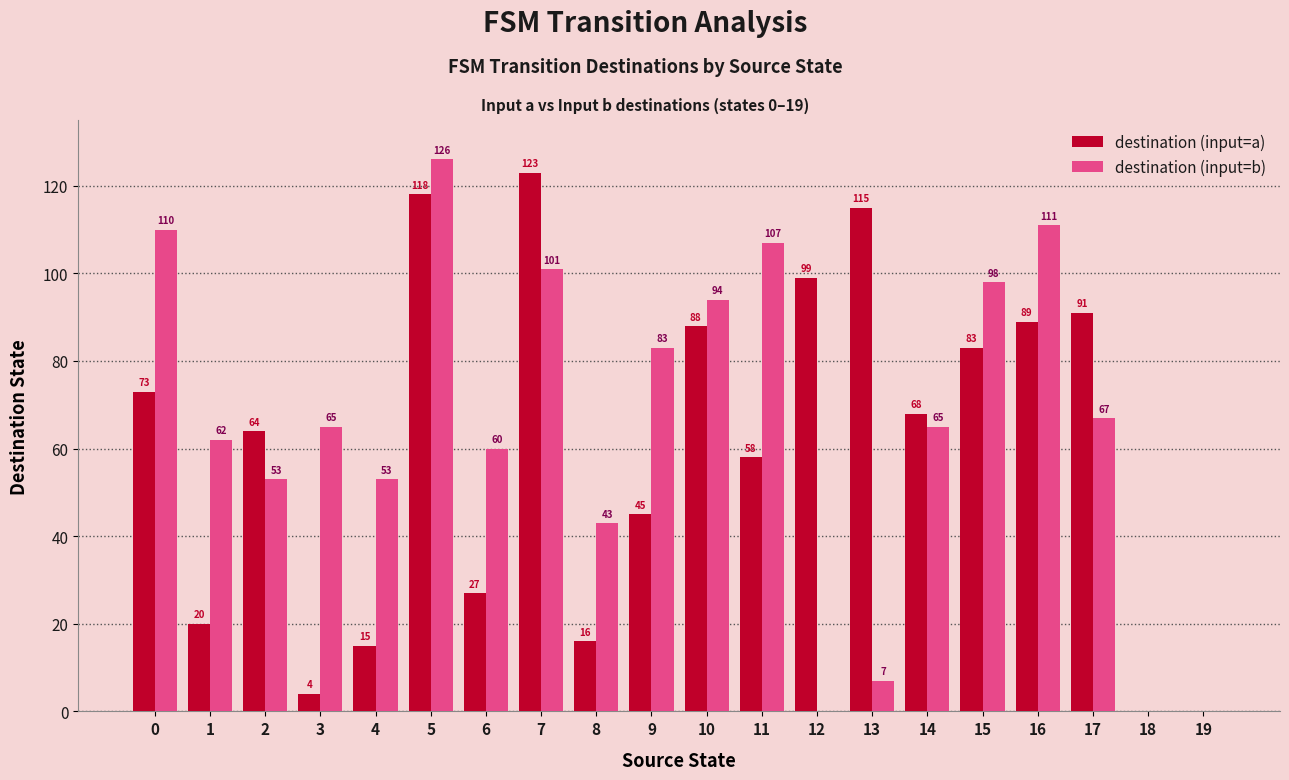

Reading right to left, extract all data points from this chart.

destination (input=a): 19=0	18=0	17=91	16=89	15=83	14=68	13=115	12=99	11=58	10=88	9=45	8=16	7=123	6=27	5=118	4=15	3=4	2=64	1=20	0=73
destination (input=b): 19=0	18=0	17=67	16=111	15=98	14=65	13=7	12=0	11=107	10=94	9=83	8=43	7=101	6=60	5=126	4=53	3=65	2=53	1=62	0=110